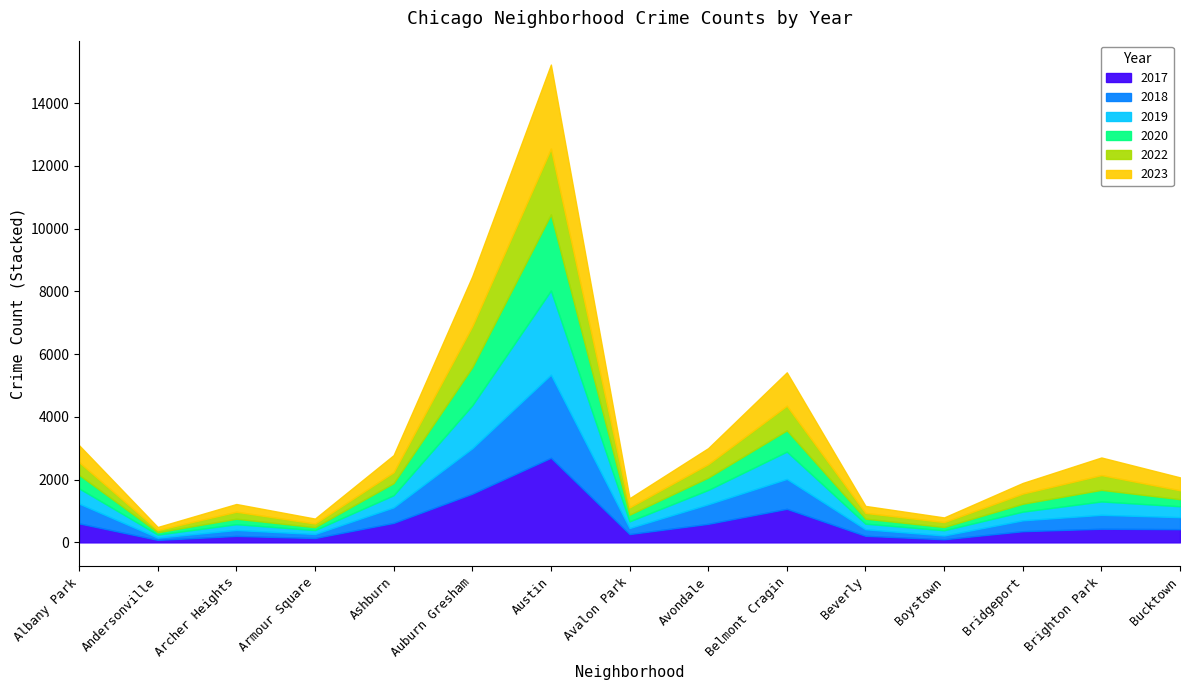

What is the greatest value displayed?

2697